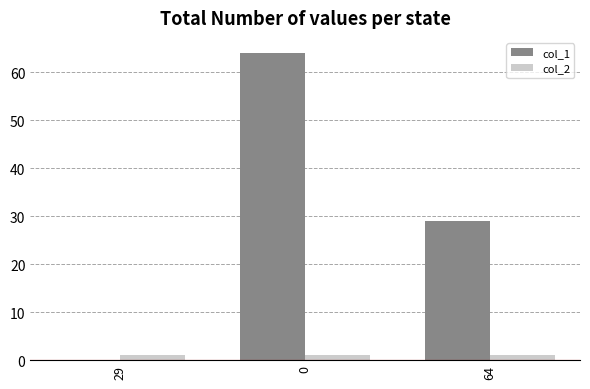

How many series are shown in this chart?

2